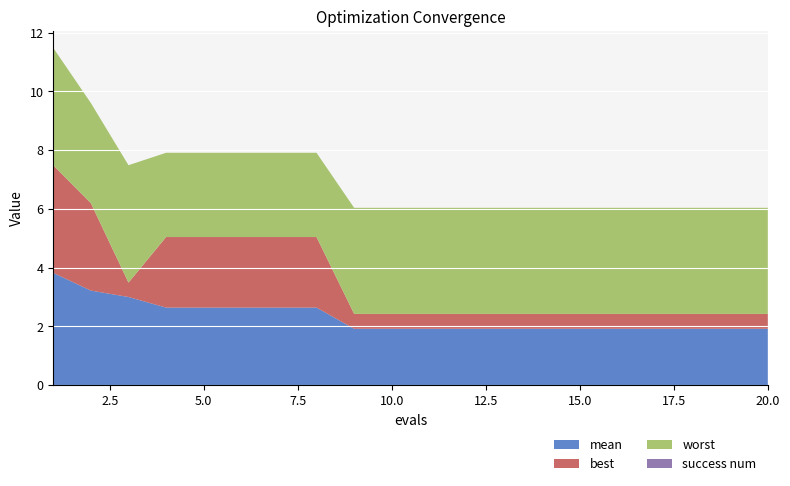

Reading right to left, transcribe all the data shown in this chart.

mean: 20=1.9	19=1.9	18=1.9	17=1.9	16=1.9	15=1.9	14=1.9	13=1.9	12=1.9	11=1.9	10=1.9	9=1.9	8=2.6	7=2.6	6=2.6	5=2.6	4=2.6	3=3.0	2=3.2	1=3.8
best: 20=0.5	19=0.5	18=0.5	17=0.5	16=0.5	15=0.5	14=0.5	13=0.5	12=0.5	11=0.5	10=0.5	9=0.5	8=2.4	7=2.4	6=2.4	5=2.4	4=2.4	3=0.5	2=3.0	1=3.7
worst: 20=3.6	19=3.6	18=3.6	17=3.6	16=3.6	15=3.6	14=3.6	13=3.6	12=3.6	11=3.6	10=3.6	9=3.6	8=2.9	7=2.9	6=2.9	5=2.9	4=2.9	3=4.0	2=3.4	1=4.0
success num: 20=0.0	19=0.0	18=0.0	17=0.0	16=0.0	15=0.0	14=0.0	13=0.0	12=0.0	11=0.0	10=0.0	9=0.0	8=0.0	7=0.0	6=0.0	5=0.0	4=0.0	3=0.0	2=0.0	1=0.0